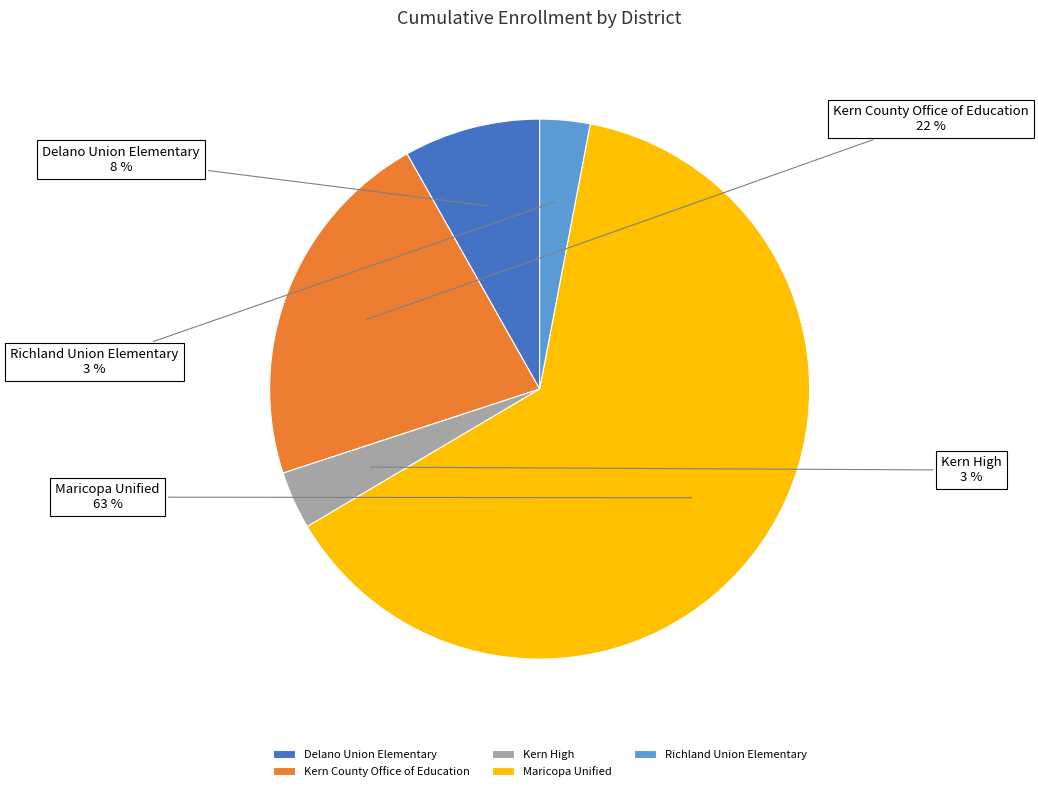

Which slice is the largest?

Maricopa Unified